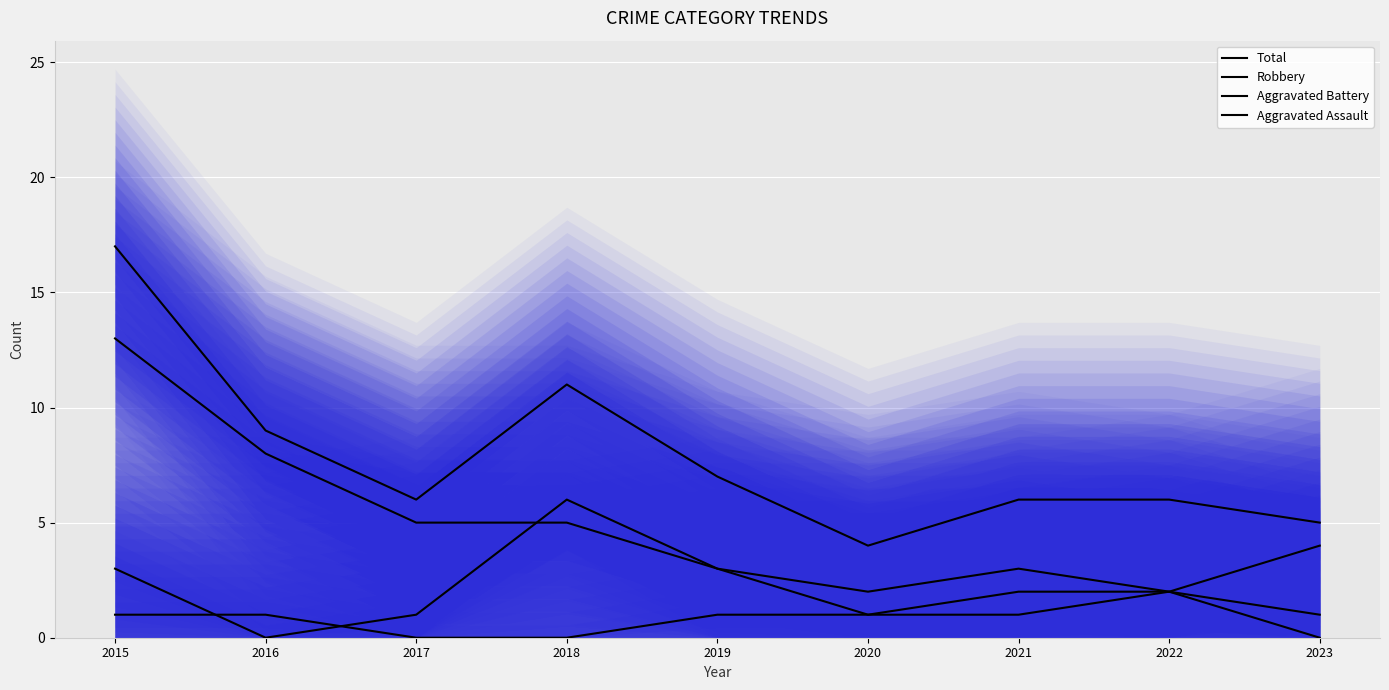

How many data points in Robbery are less than 3?

3